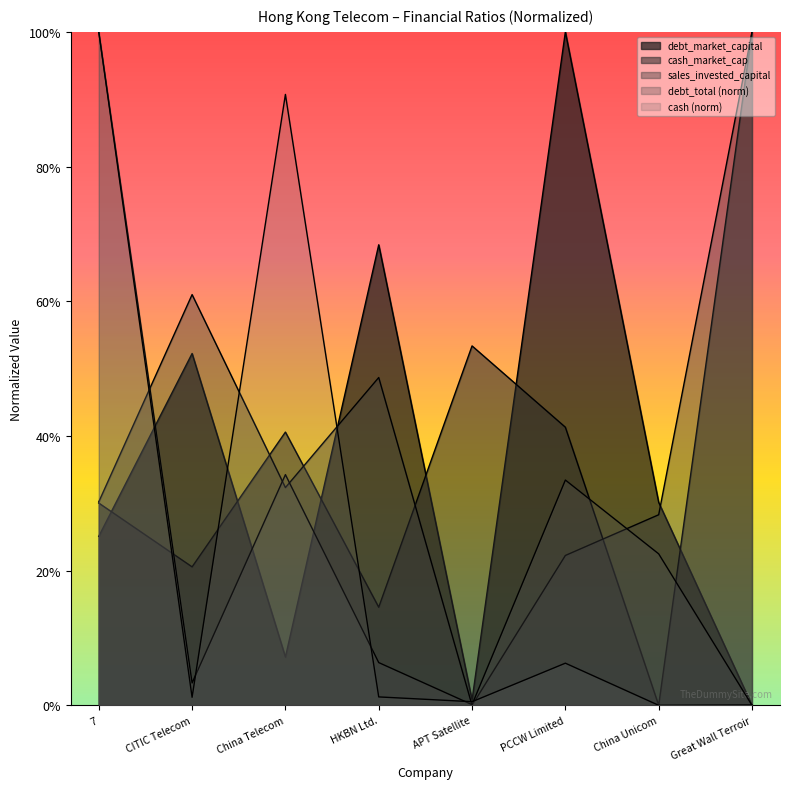

How many times do debt_market_capital and cash_market_cap cross each other?

6